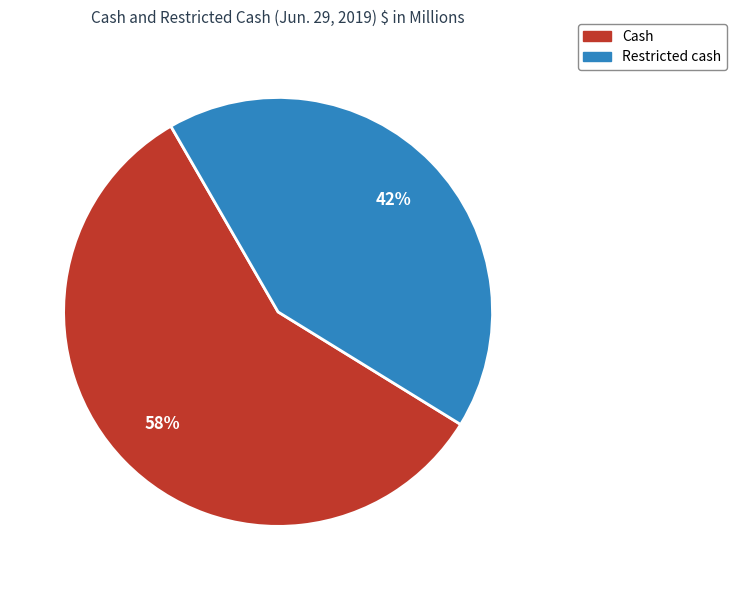

The Cash slice represents 52% of the pie. True or false?

False